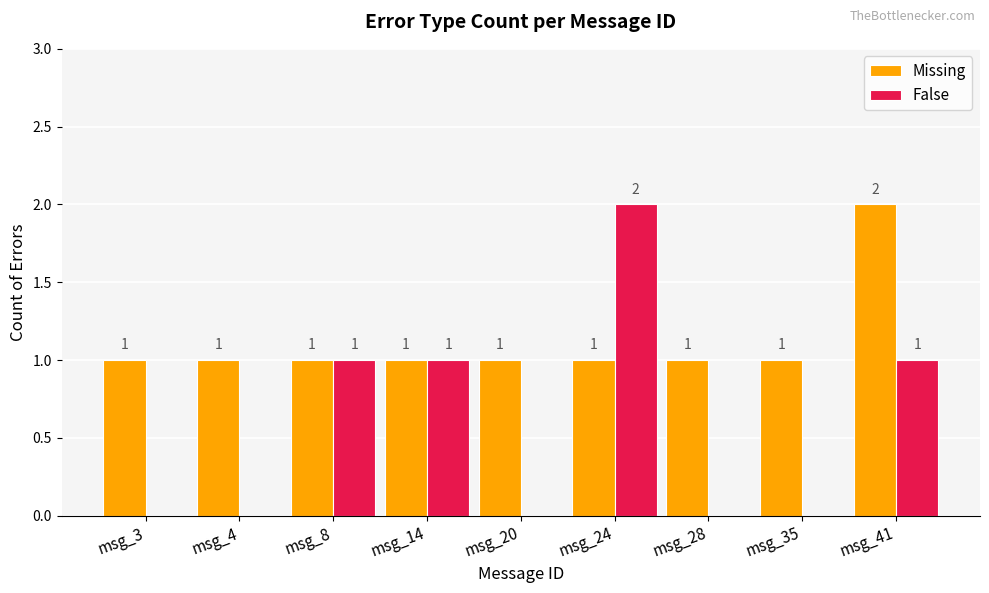

How many groups of bars are there?

9